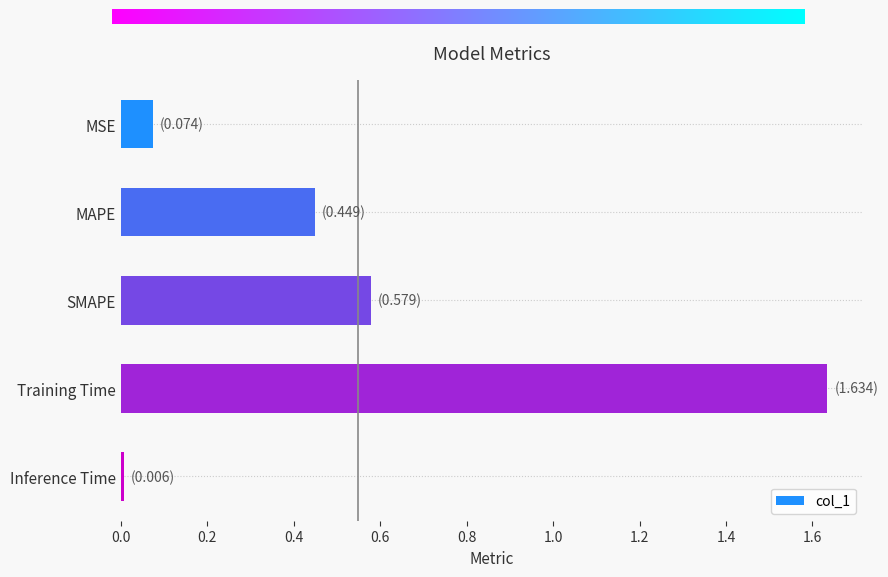

At which category does the chart reach its minimum across all series?

Inference Time